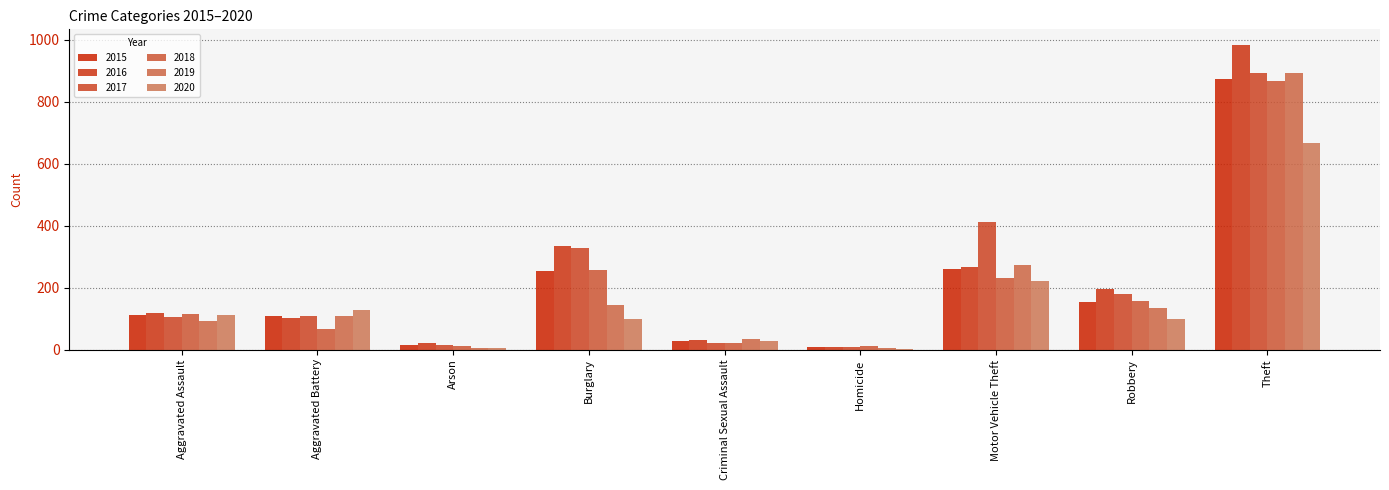

Which series changed the most between Arson and Homicide?

2016